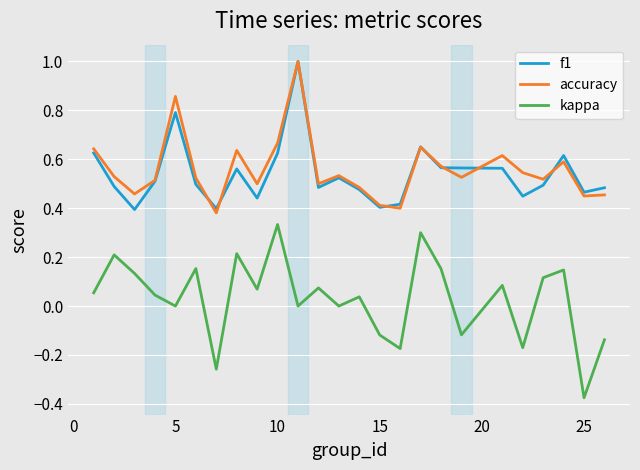

Which series has the largest range (max minus min)?

kappa